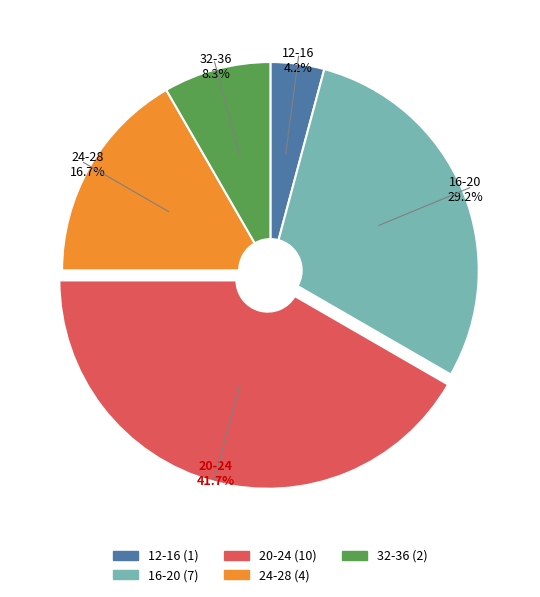

What is the total percentage of 32-36 and 24-28?

25.0%